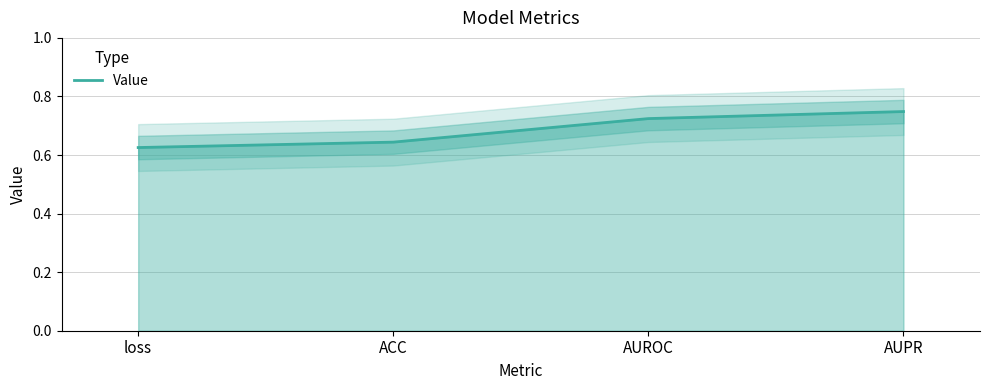

Is it true that the value at AUROC is 0.7?

True